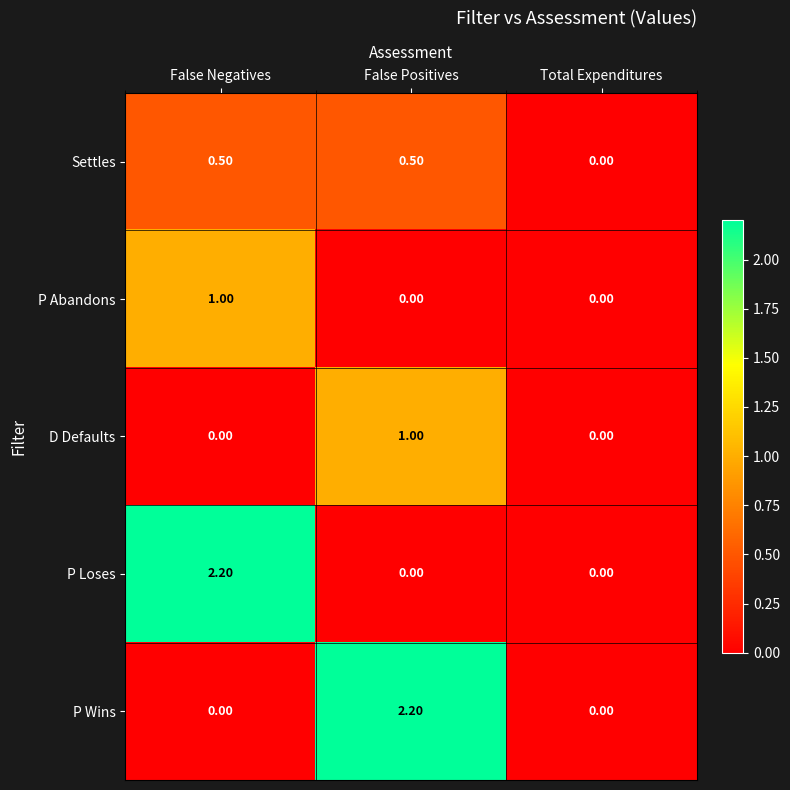

What is the difference between the maximum and minimum values in the P Loses series?

2.2